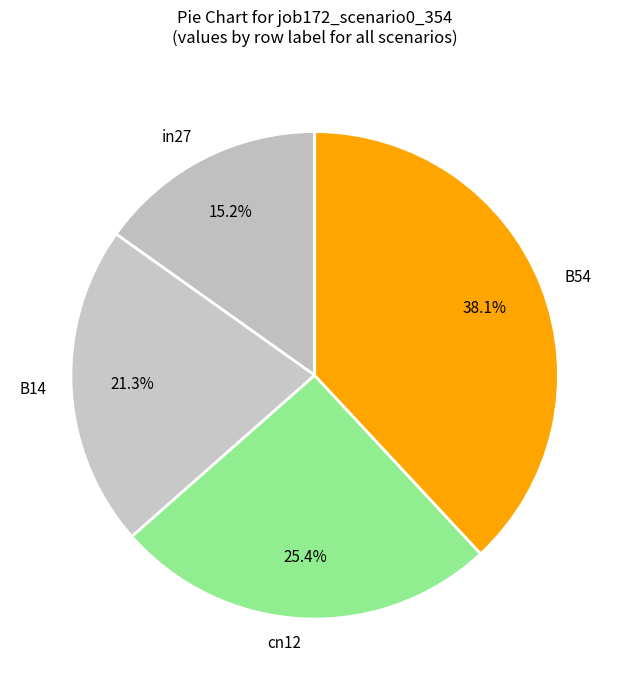

What percentage is the B54 slice, to the nearest percent?

38%